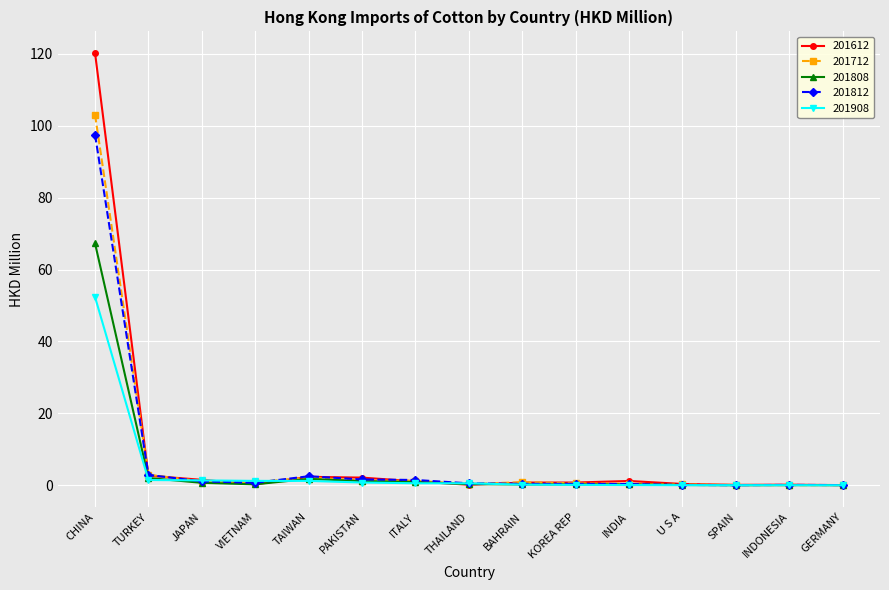

What is the approximate value of 201612 at TAIWAN?

2.4